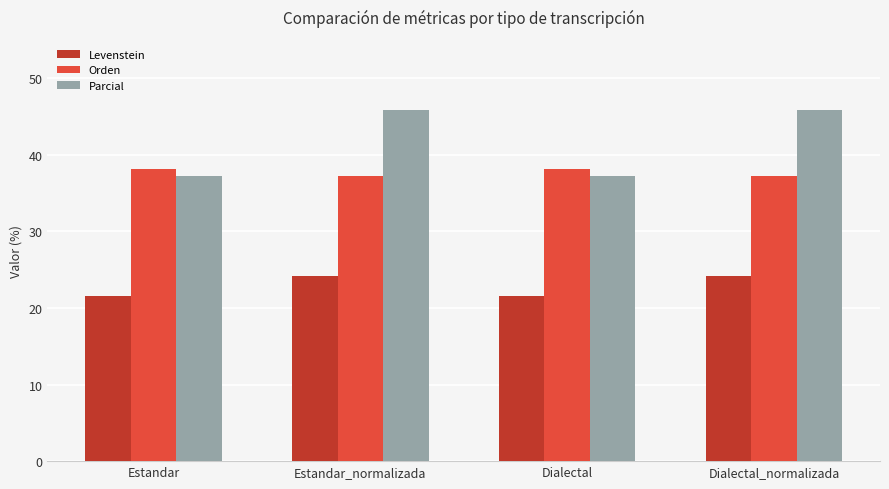

Read the Levenstein value at Estandar.

21.5